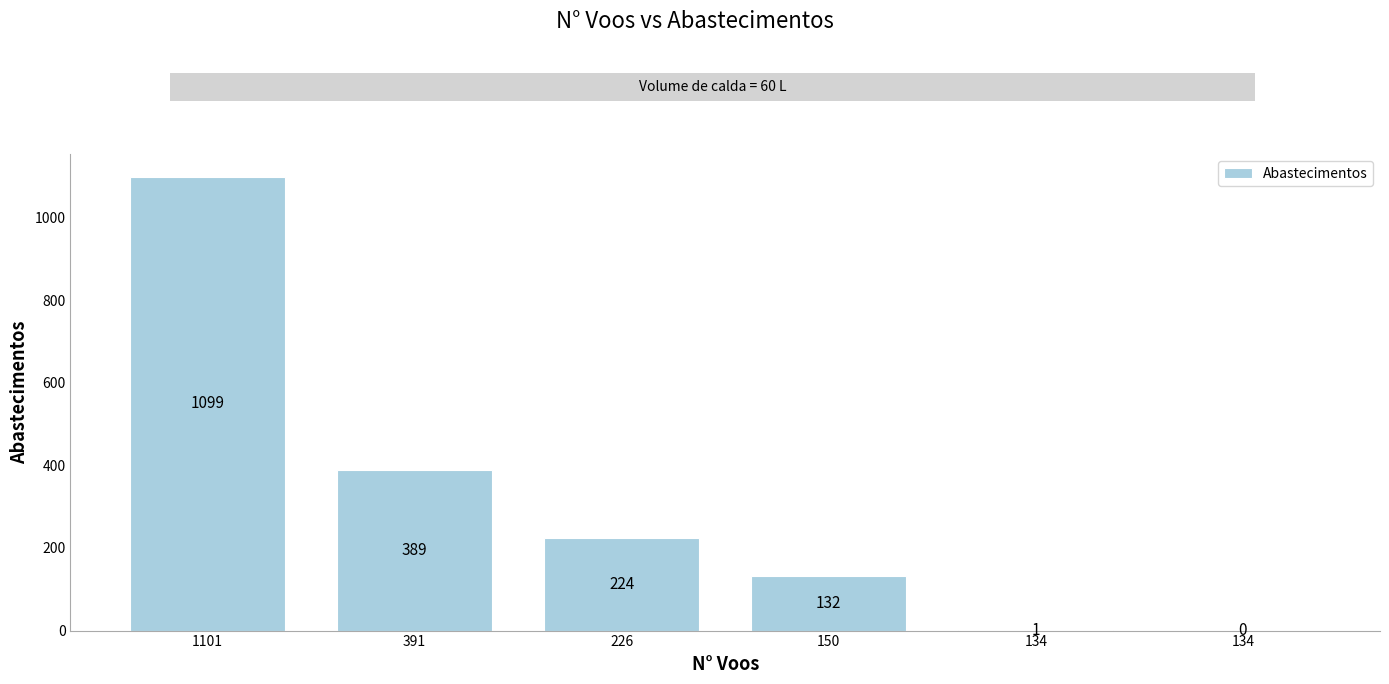

What is the average value?

308